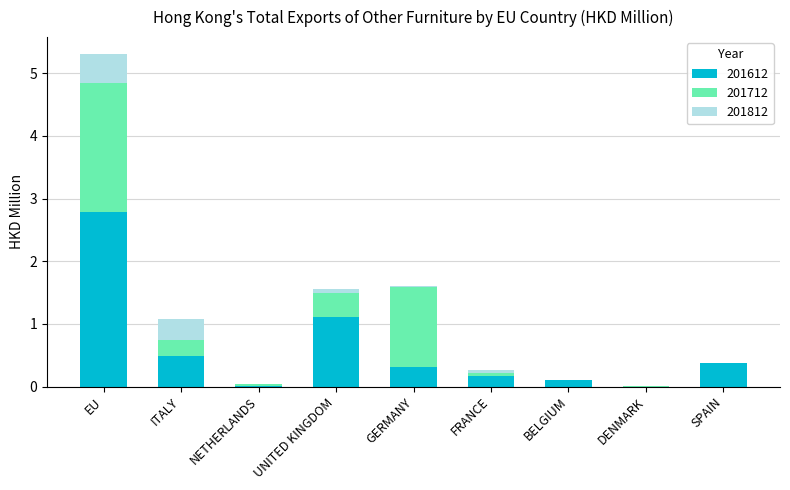

The value of 201612 at GERMANY is 0.3. True or false?

True